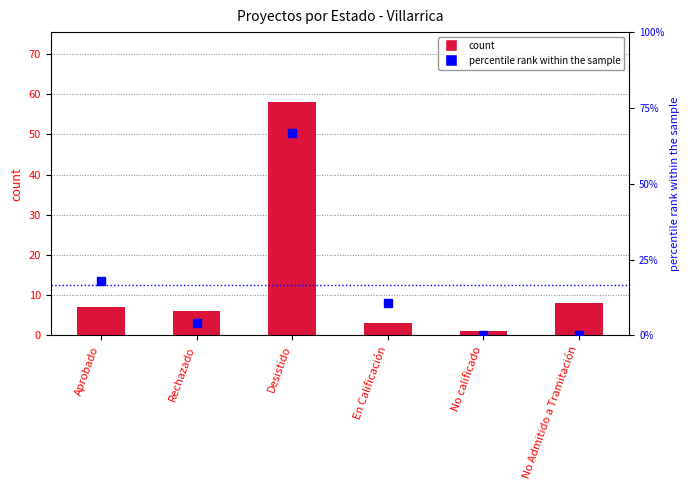

What is the label of the 2nd bar from the left?

Rechazado